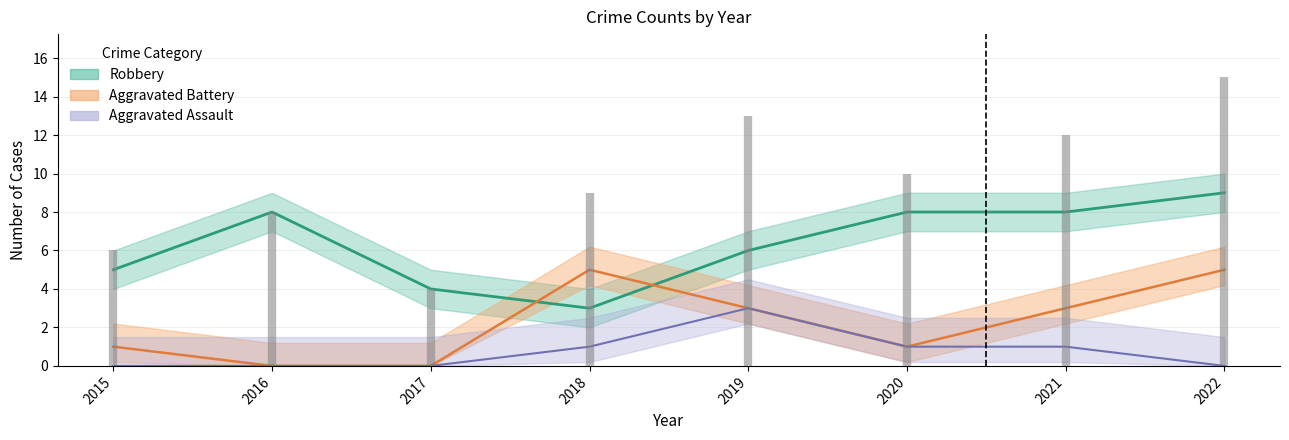

List the series in order of their overall mean, highest first.

Robbery, Aggravated Battery, Aggravated Assault